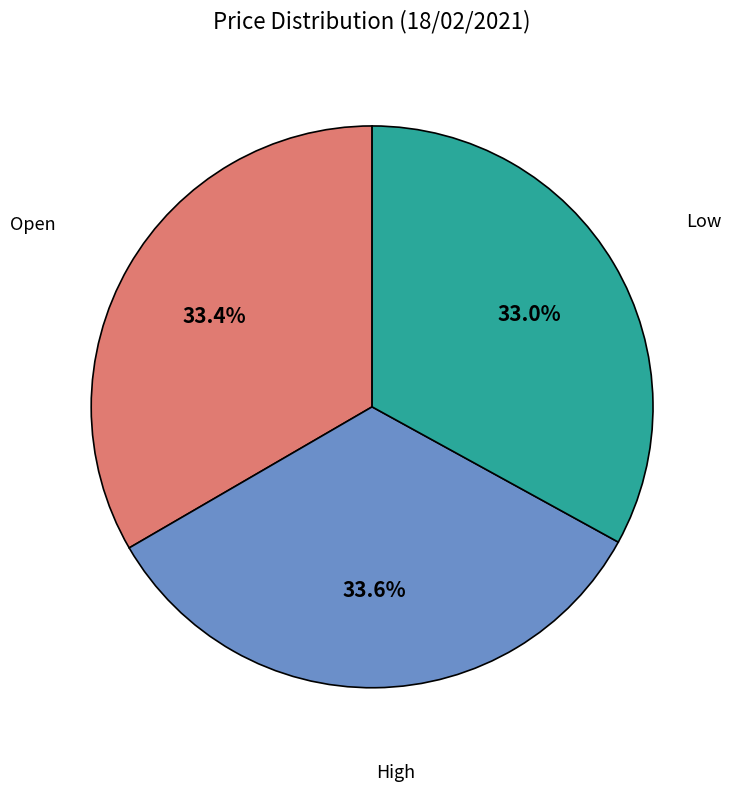

Is there any slice that represents more than half of the pie?

No